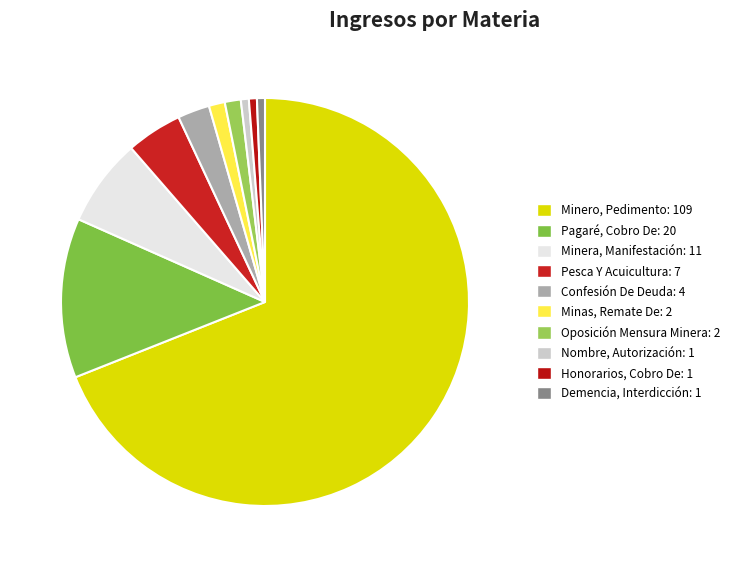

How many slices are in this pie chart?

10